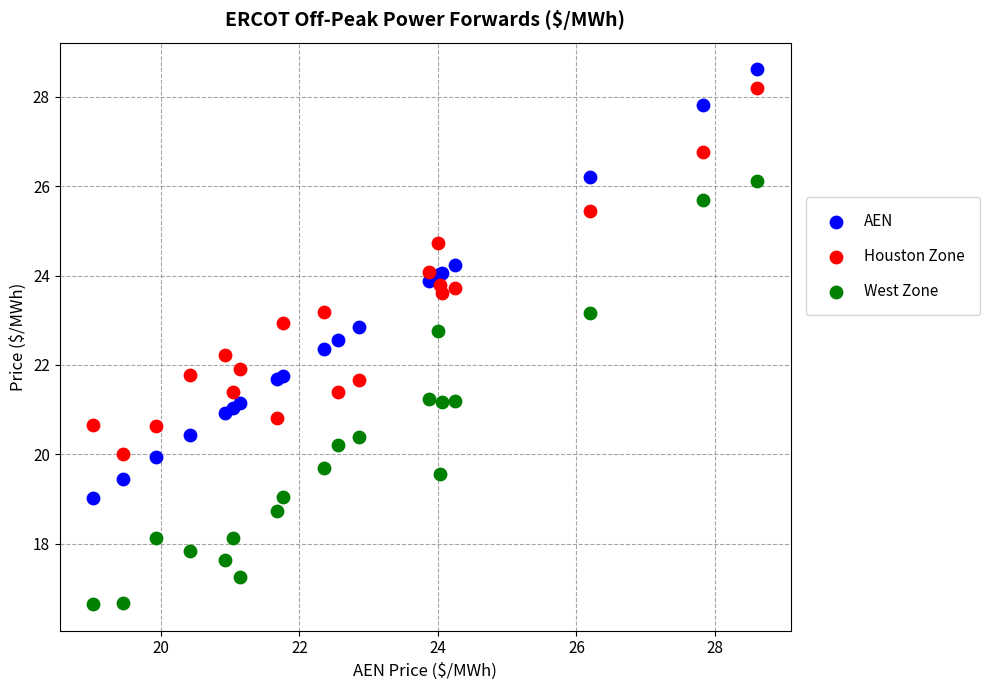

Which series contains the lowest Y value?

West Zone